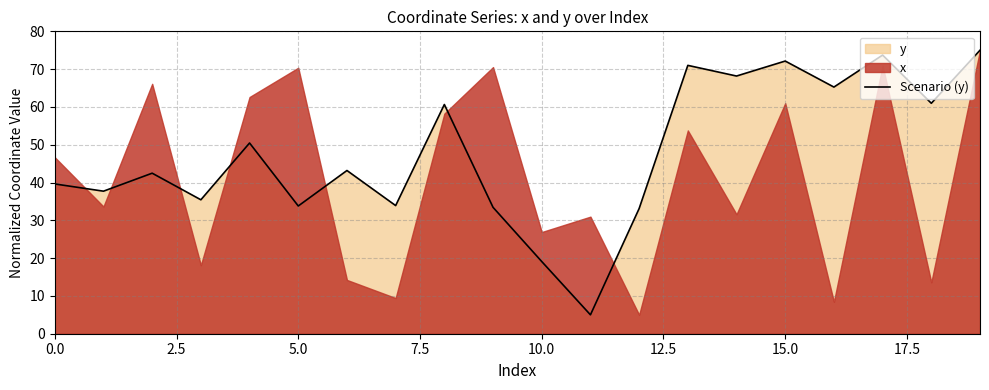

The value of Scenario (y) at 10.0 is 19.1. True or false?

True